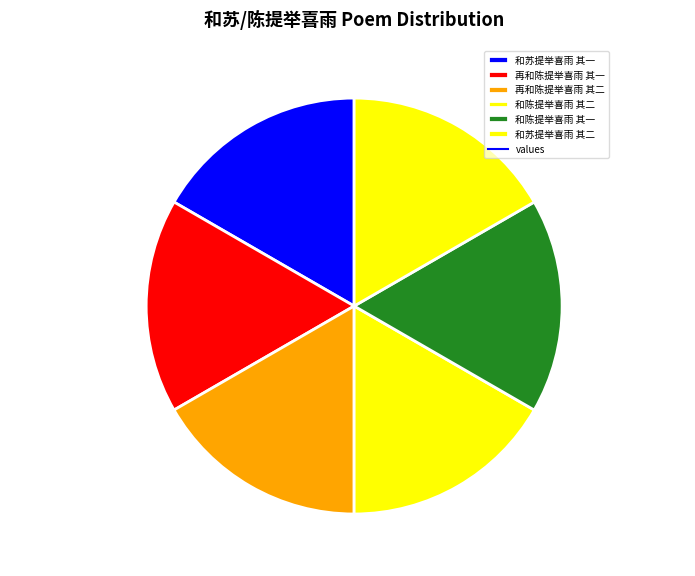

Is the sum of 再和陈提举喜雨 其二 and 再和陈提举喜雨 其一 greater than half?

No